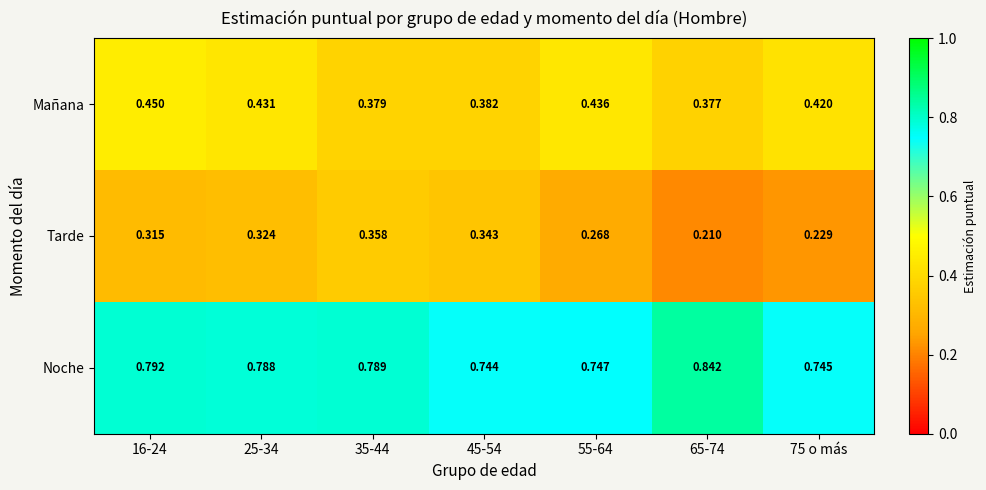

Rank the series by their maximum value, from lowest to highest.

Tarde, Mañana, Noche